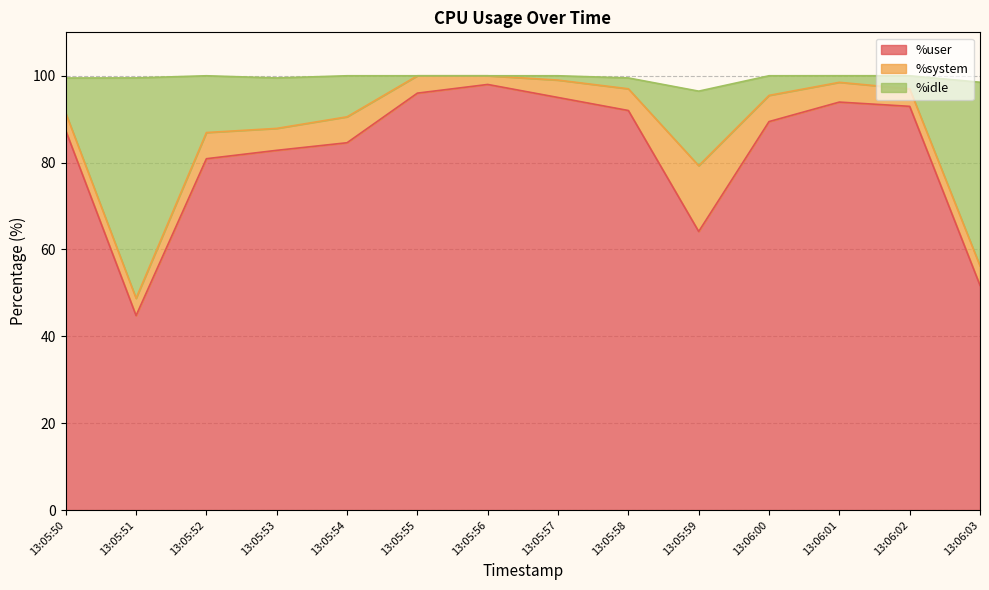

What is the minimum value for %user?

44.8